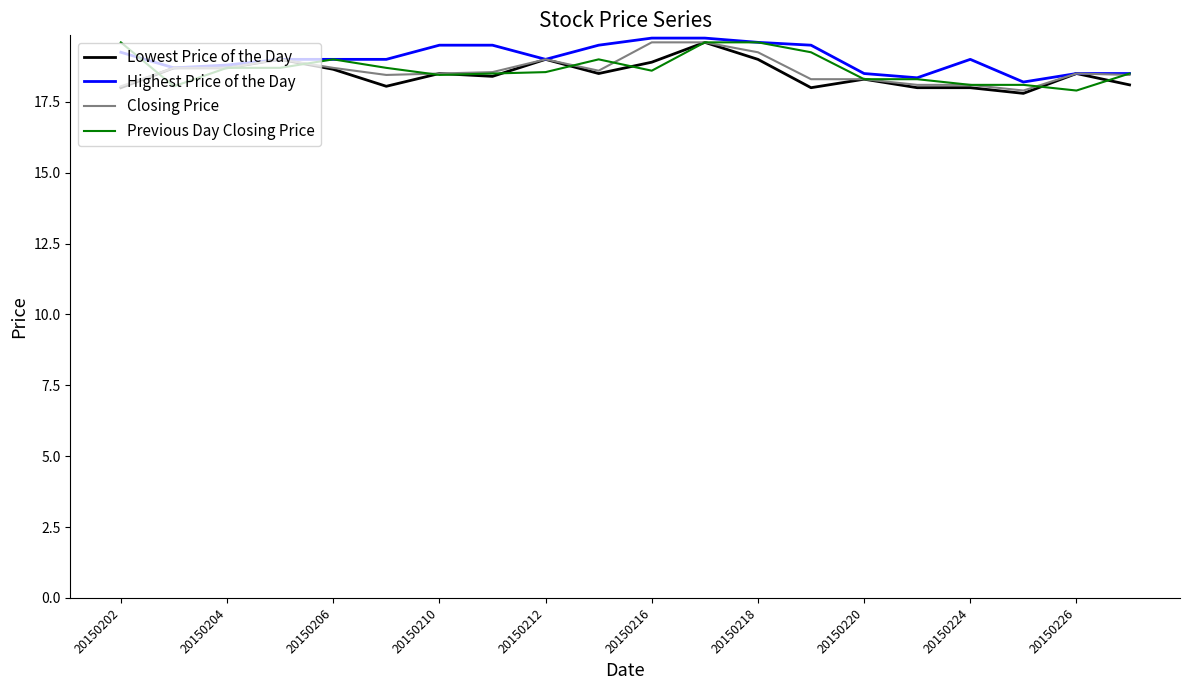

What is the minimum value for Lowest Price of the Day?

17.8